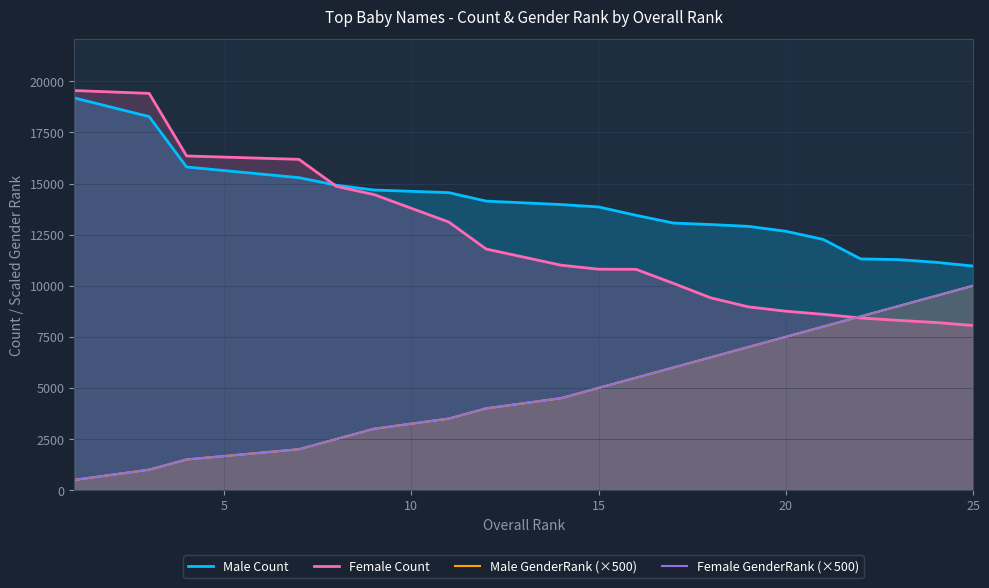

What is the difference between the second highest and second lowest values in the Male GenderRank (×500) series?

8500